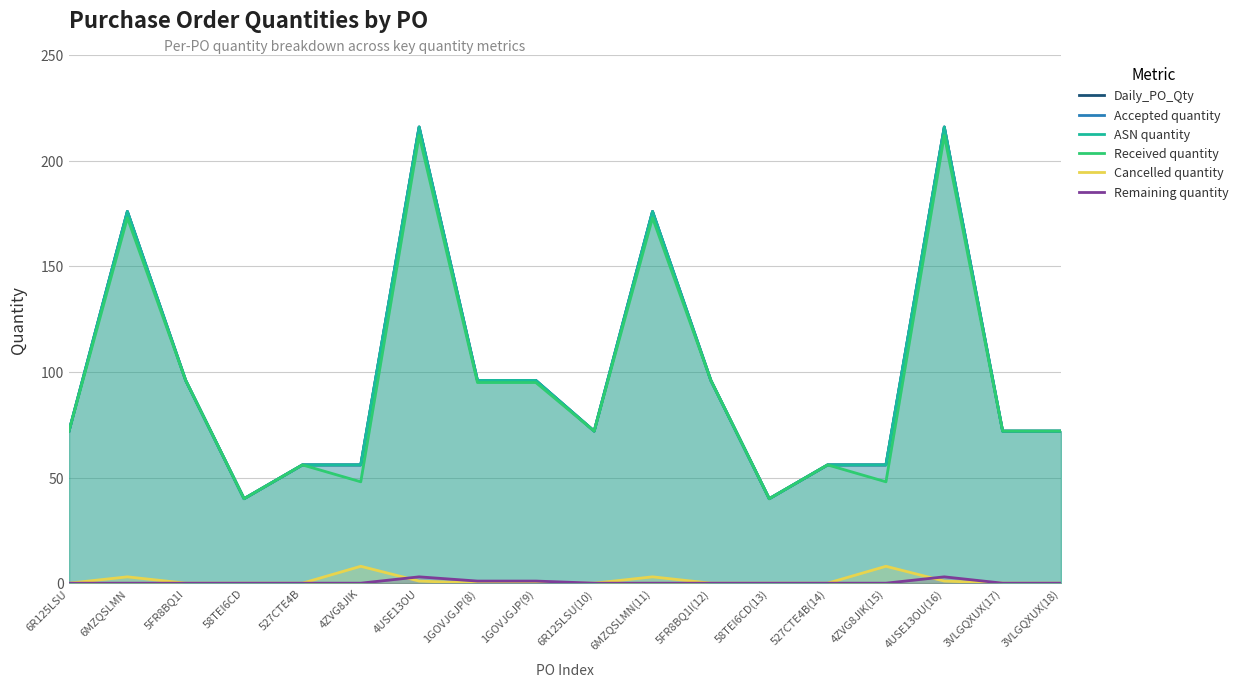

Where is the first local minimum for ASN quantity?

58TEI6CD